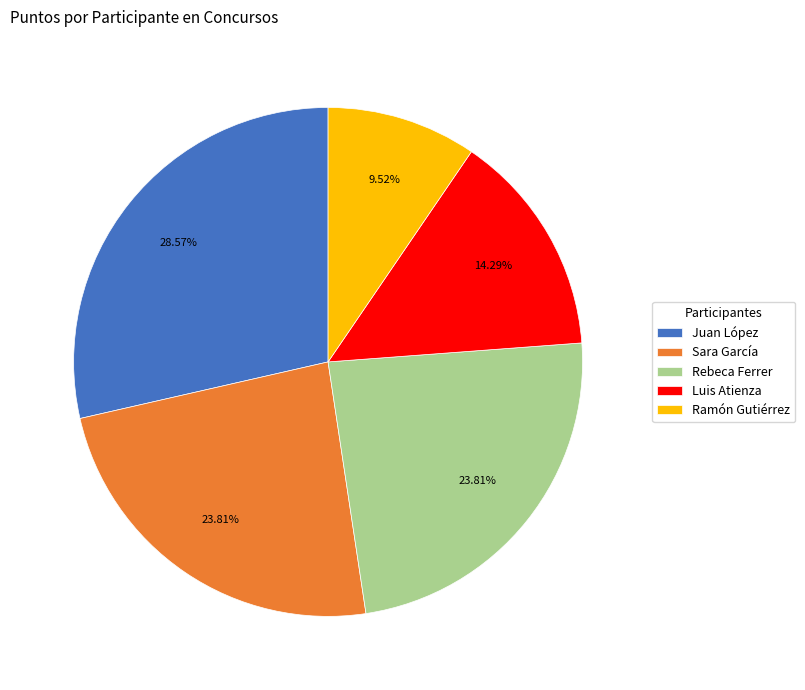

Combined, do Luis Atienza and Ramón Gutiérrez account for over 50%?

No